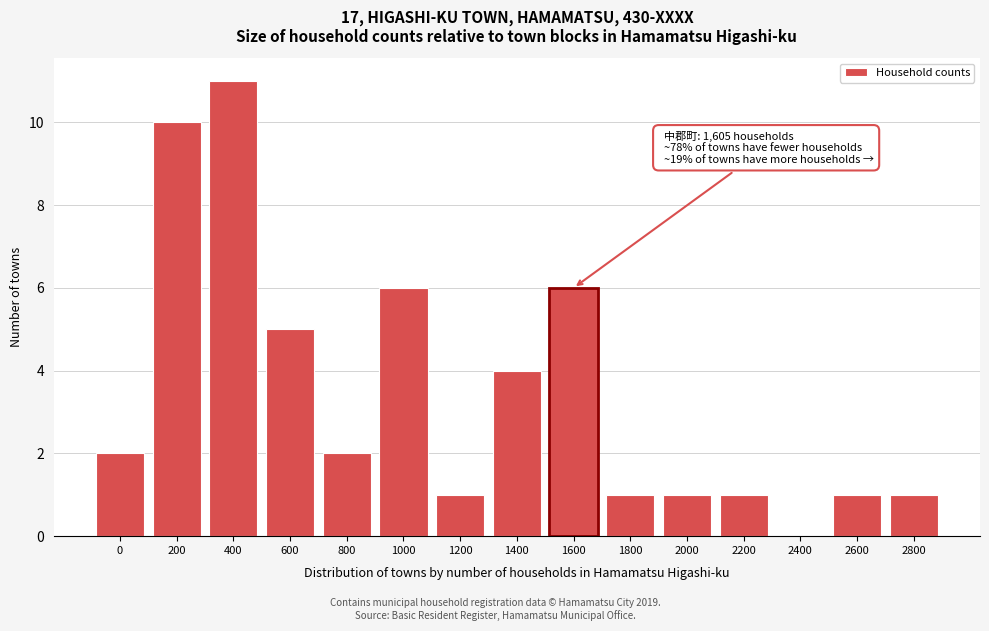

Reading left to right, extract all data points from this chart.

0=2	200=10	400=11	600=5	800=2	1000=6	1200=1	1400=4	1600=6	1800=1	2000=1	2200=1	2400=0	2600=1	2800=1